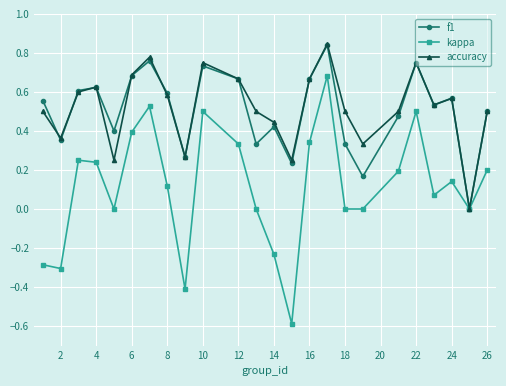

How many data points does each series have?

24